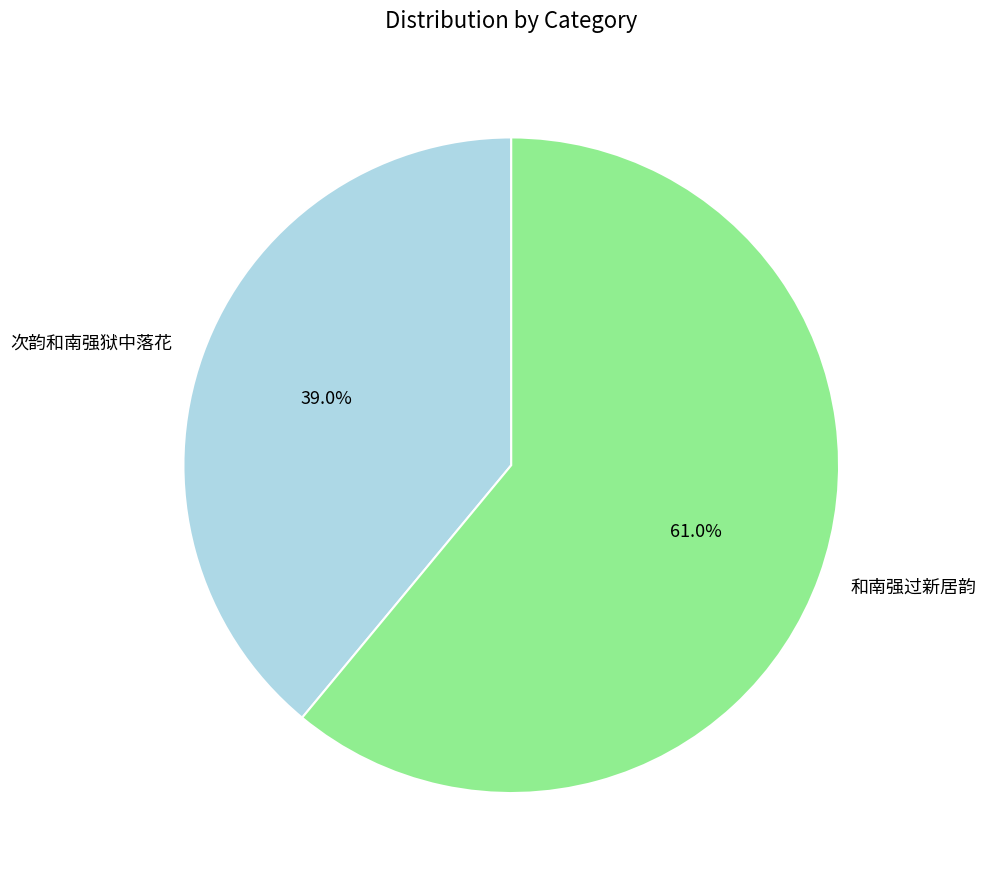

What percentage is the 次韵和南强狱中落花 slice, to the nearest percent?

39%